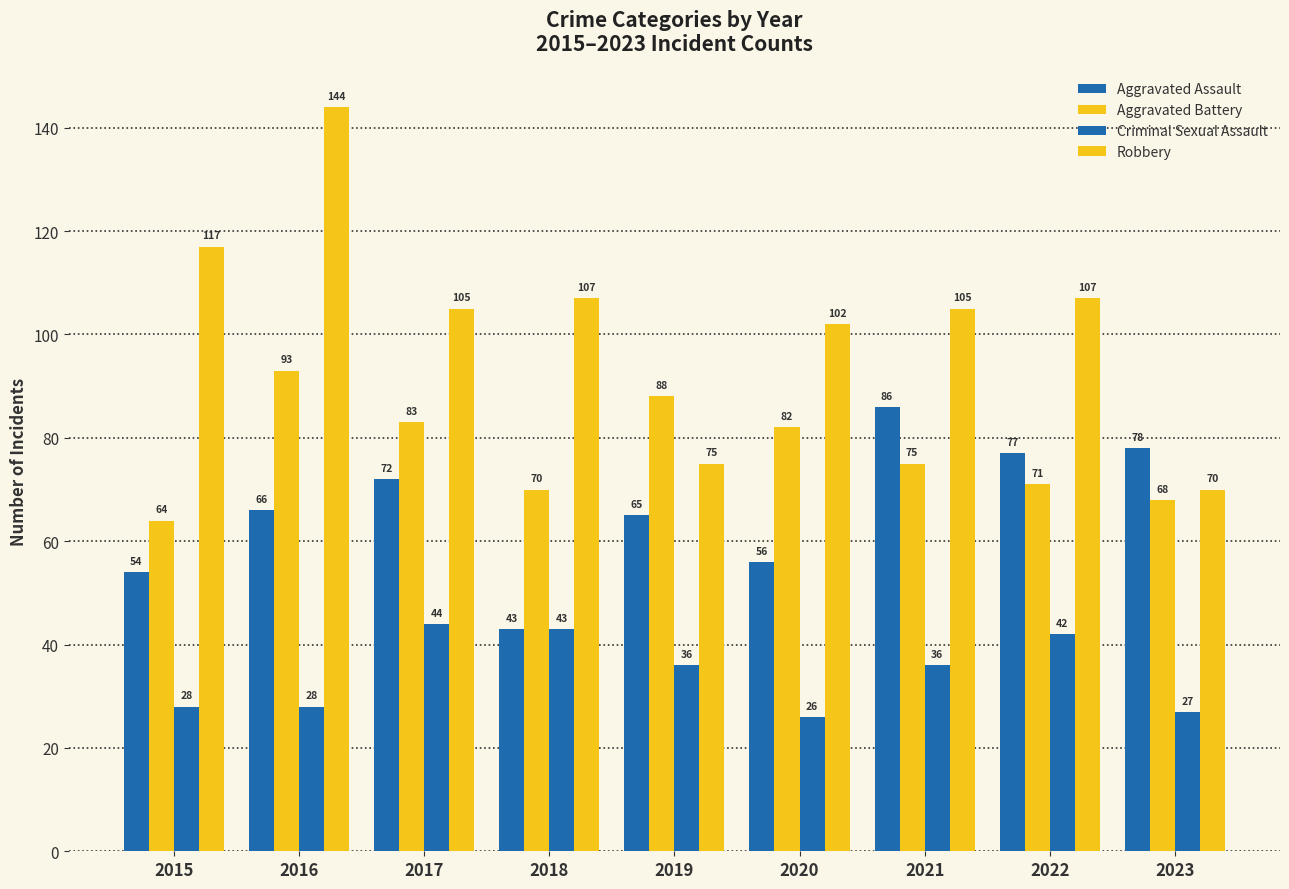

The value of Aggravated Battery at 2021 is 18. True or false?

False